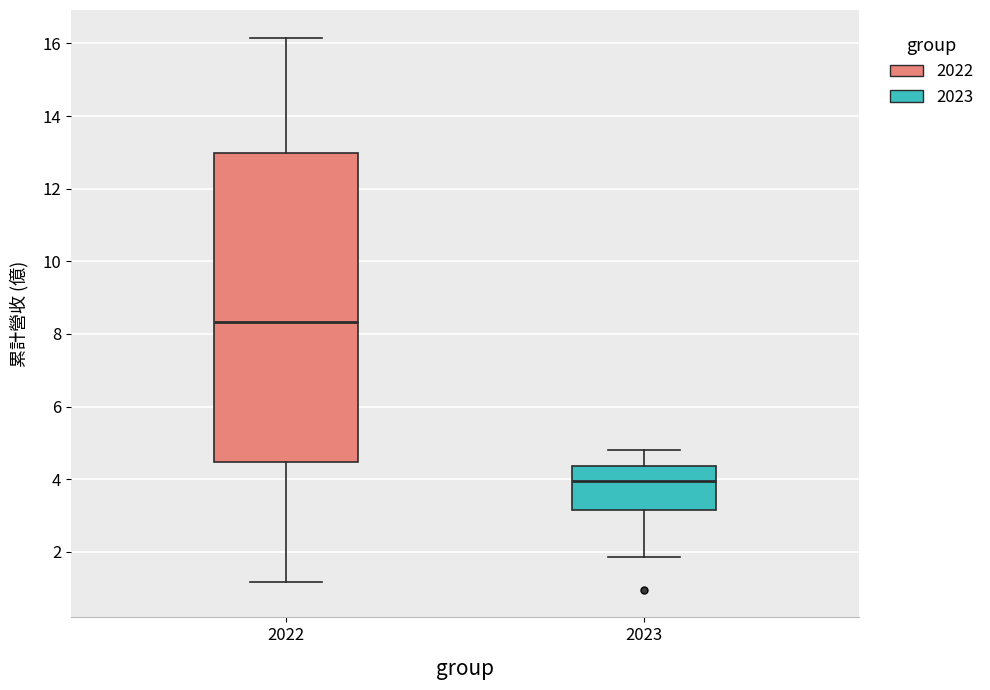

Reading left to right, transcribe this box plot: for each box, give where its median line is, the range the box spans, and where its two whiskers end, as read against the y-axis. The values are not printed on the chart, so give them approximately, as read against the axis.

2022: median 8.4, box 4.4 to 13.0, whiskers 1.2 to 16.2
2023: median 4.0, box 3.2 to 4.4, whiskers 1.8 to 4.8